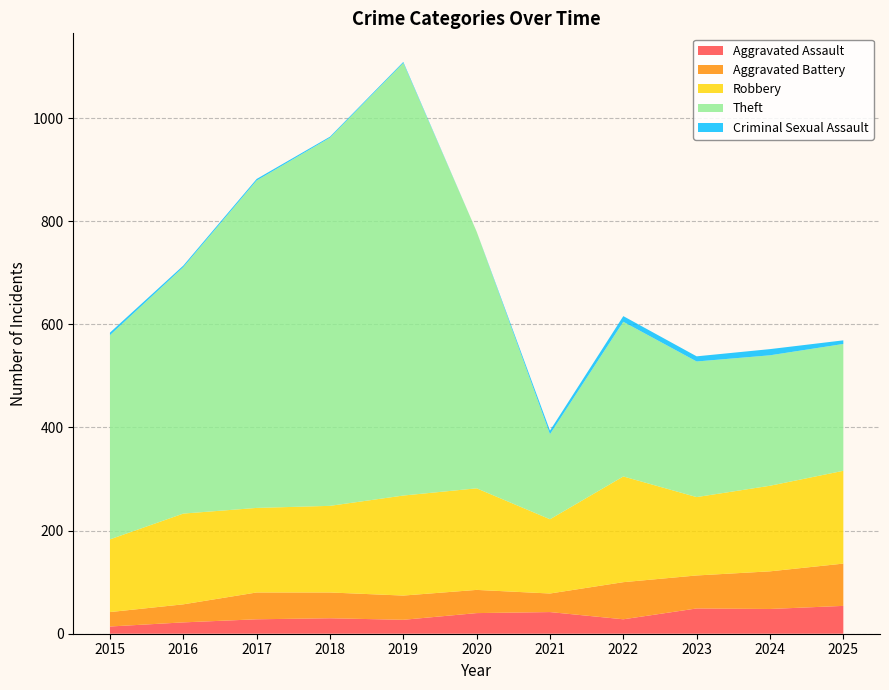

Reading right to left, transcribe all the data shown in this chart.

Aggravated Assault: 2025=54	2024=48	2023=49	2022=28	2021=42	2020=40	2019=27	2018=30	2017=28	2016=22	2015=14
Aggravated Battery: 2025=82	2024=73	2023=64	2022=72	2021=36	2020=45	2019=47	2018=50	2017=52	2016=35	2015=28
Robbery: 2025=180	2024=166	2023=152	2022=205	2021=144	2020=197	2019=194	2018=168	2017=164	2016=176	2015=141
Theft: 2025=246	2024=253	2023=263	2022=300	2021=165	2020=498	2019=839	2018=714	2017=635	2016=478	2015=396
Criminal Sexual Assault: 2025=7	2024=12	2023=10	2022=11	2021=7	2020=0	2019=2	2018=2	2017=3	2016=3	2015=5